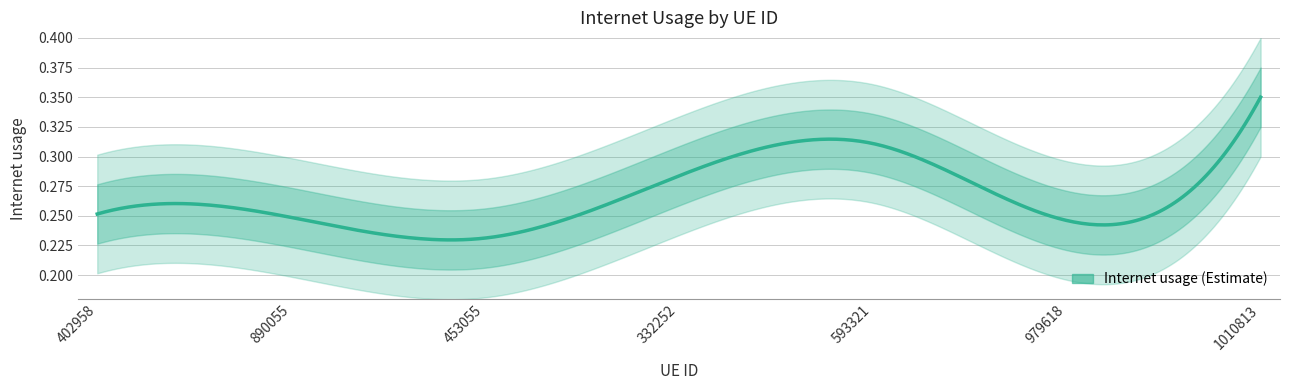

Does the chart display data point markers on the line(s)?

No